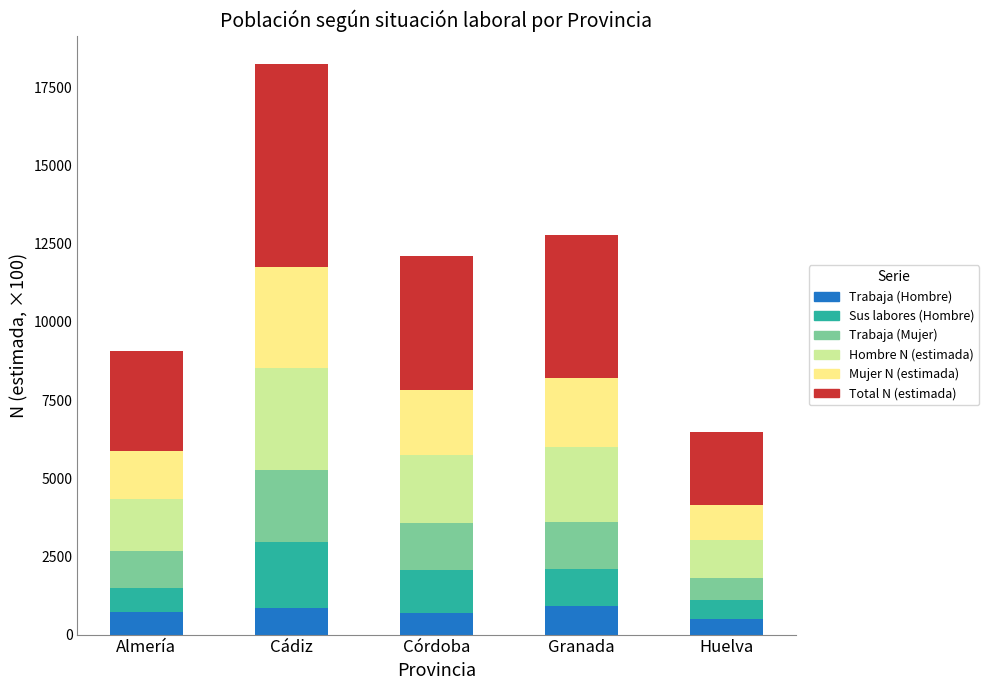

What is the maximum value for Trabaja (Hombre)?

914.5